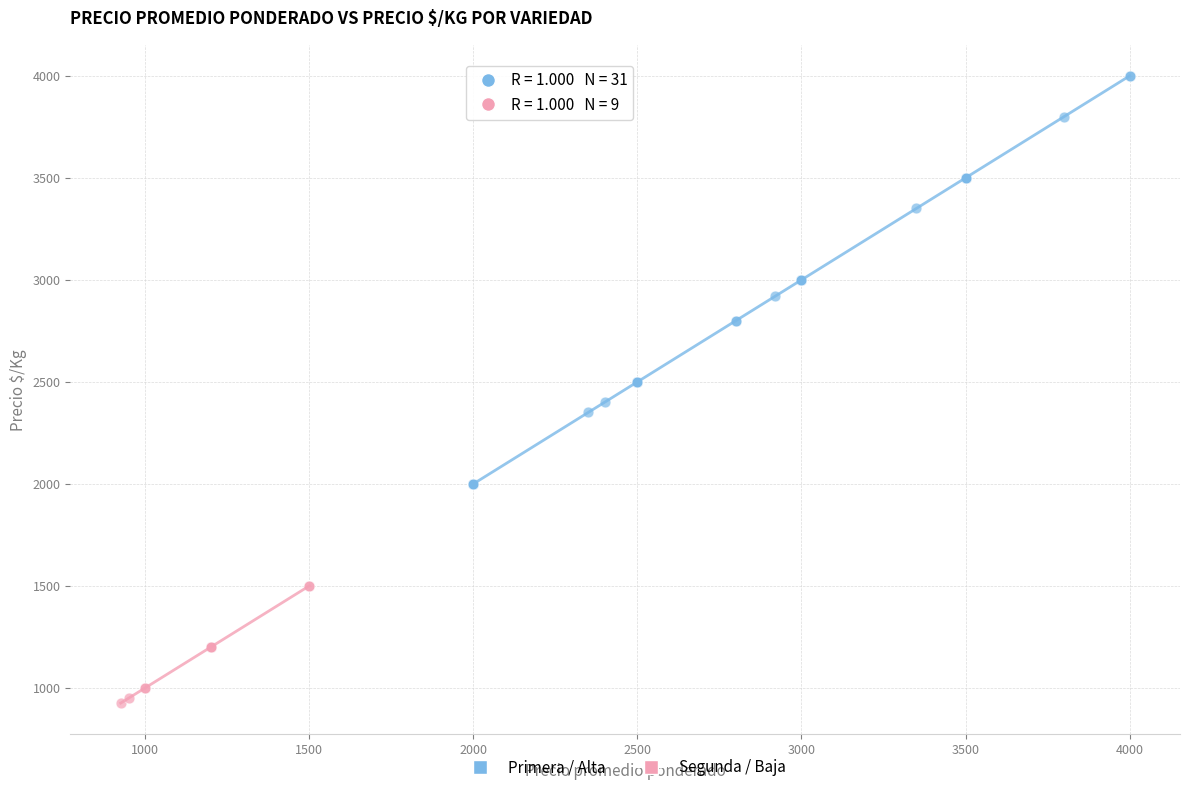

What are all the series names shown in the legend?

Primera / Alta, Segunda / Baja